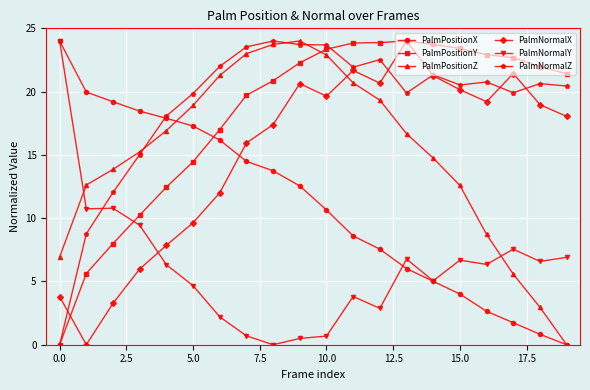

What is the value of the PalmPositionY point at the 14th from the left?

24.0